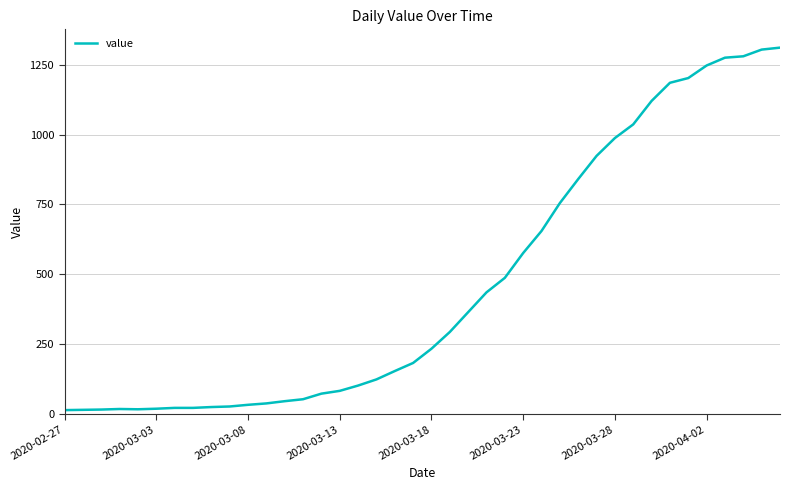

What is the difference between the maximum and minimum values?

1299